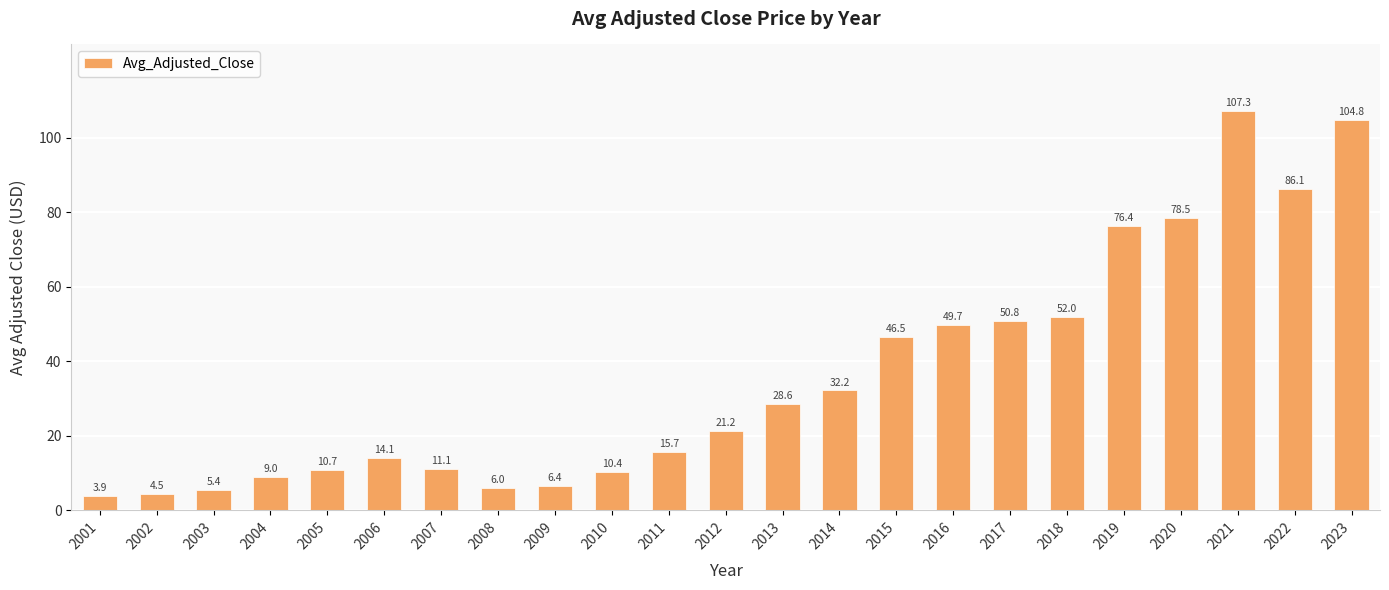

What is the difference between the maximum and minimum values?

103.4